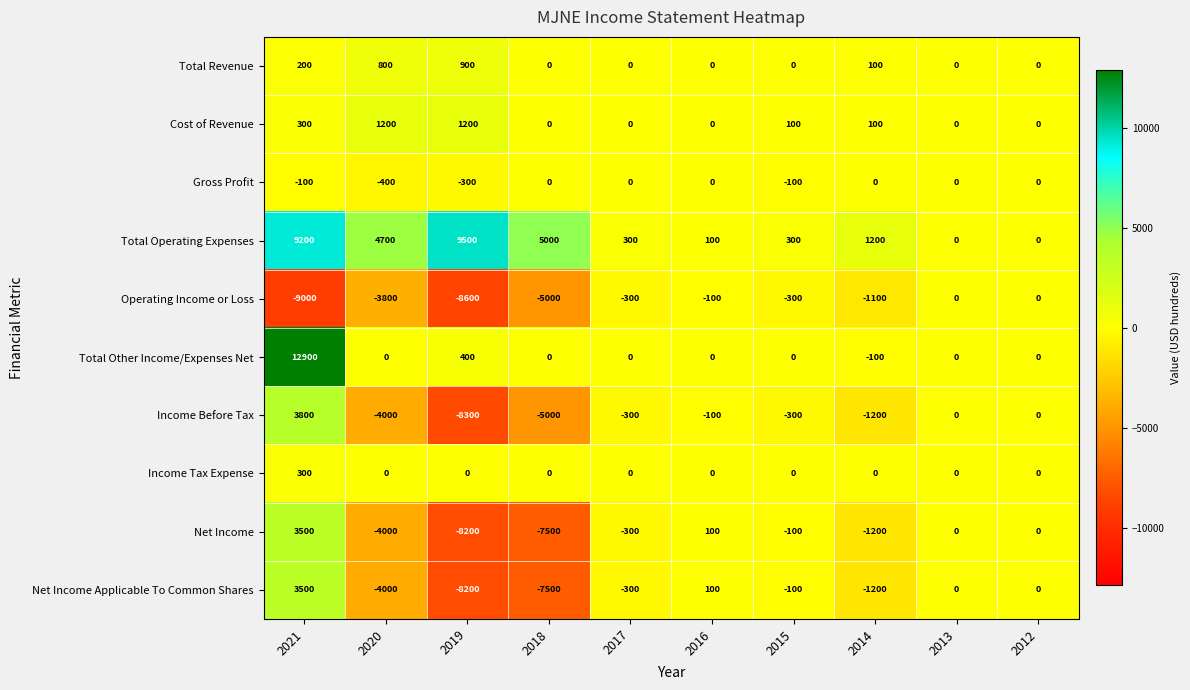

The Net Income Applicable To Common Shares series shows 3500 at 2021. True or false?

True